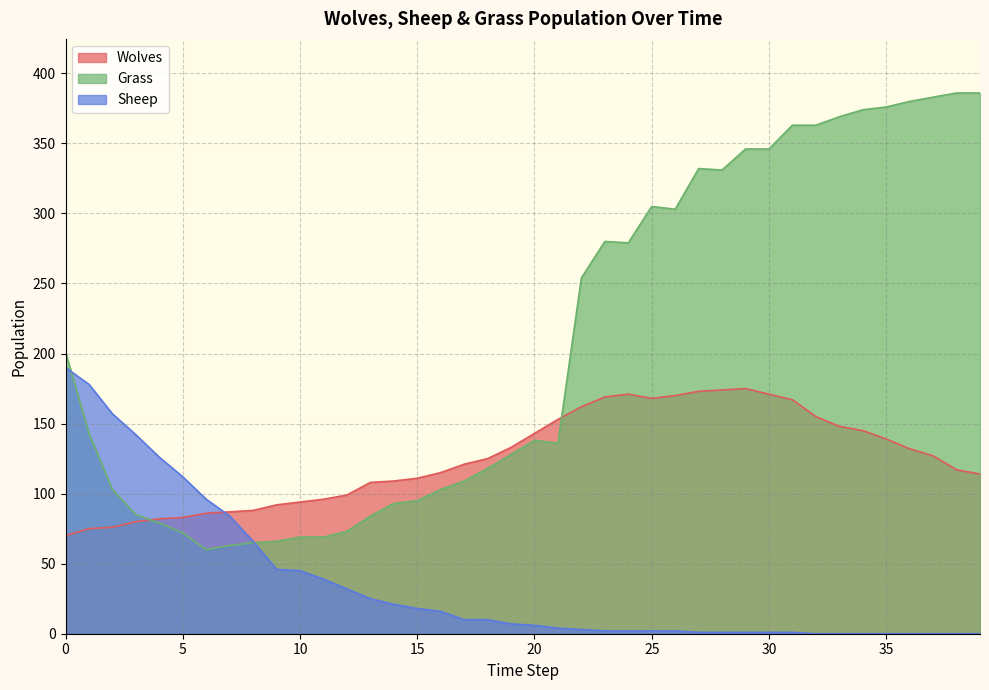

What is the difference between the highest and lowest values at 32?

363